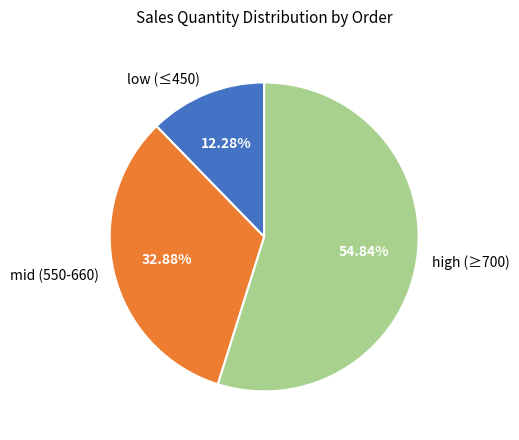

Is there a majority slice in this chart?

Yes